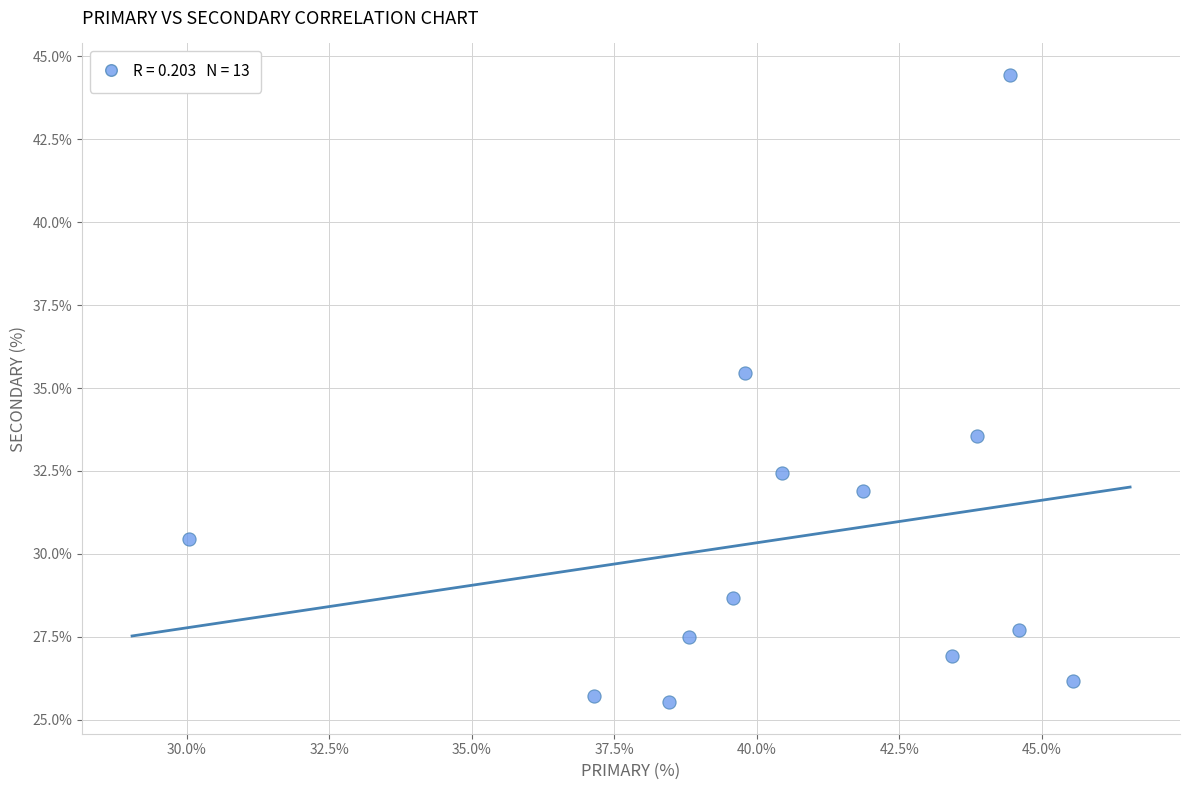

What is the range of X values (max minus min)?

15.5